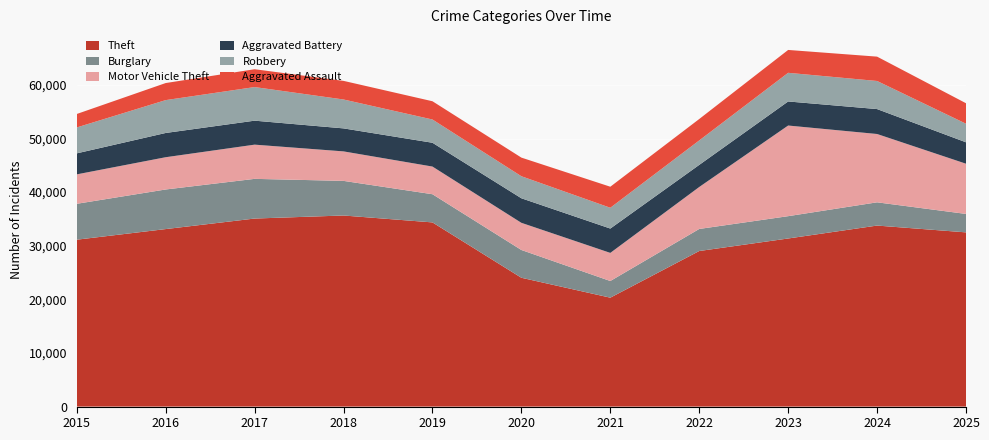

Reading left to right, list all the values displayed in this chart.

Theft: 2015=31131	2016=33110	2017=35075	2018=35643	2019=34354	2020=24029	2021=20315	2022=29018	2023=31355	2024=33765	2025=32496
Burglary: 2015=6695	2016=7386	2017=7402	2018=6457	2019=5257	2020=5180	2021=3108	2022=4115	2023=4163	2024=4336	2025=3440
Motor Vehicle Theft: 2015=5489	2016=6017	2017=6382	2018=5500	2019=5159	2020=5068	2021=5244	2022=7827	2023=16906	2024=12744	2025=9366
Aggravated Battery: 2015=3920	2016=4524	2017=4473	2018=4292	2019=4442	2020=4579	2021=4540	2022=4123	2023=4490	2024=4650	2025=3995
Robbery: 2015=4833	2016=6129	2017=6267	2018=5389	2019=4335	2020=4109	2021=3877	2022=4561	2023=5343	2024=5238	2025=3464
Aggravated Assault: 2015=2509	2016=3183	2017=3327	2018=3473	2019=3406	2020=3475	2021=3926	2022=3995	2023=4266	2024=4542	2025=3820